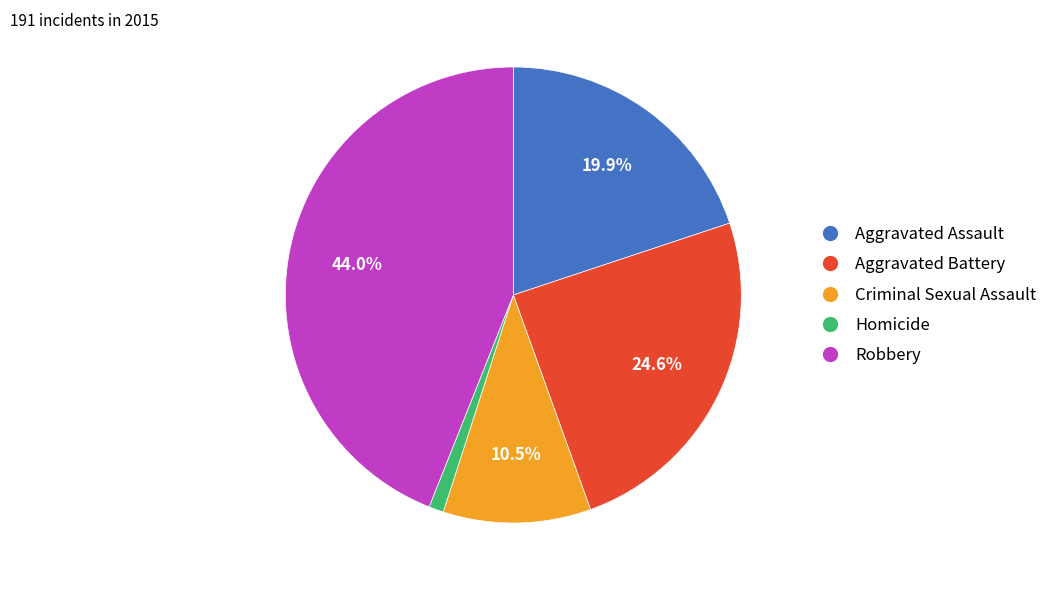

How many segments does this pie chart have?

5